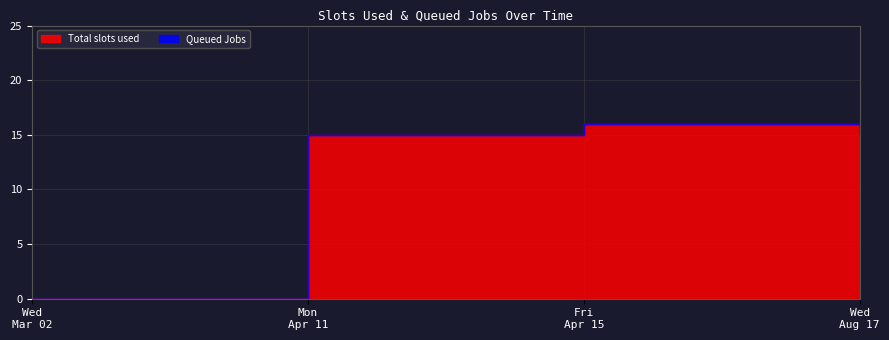

What are all the series names shown in the legend?

Total slots used, Queued Jobs